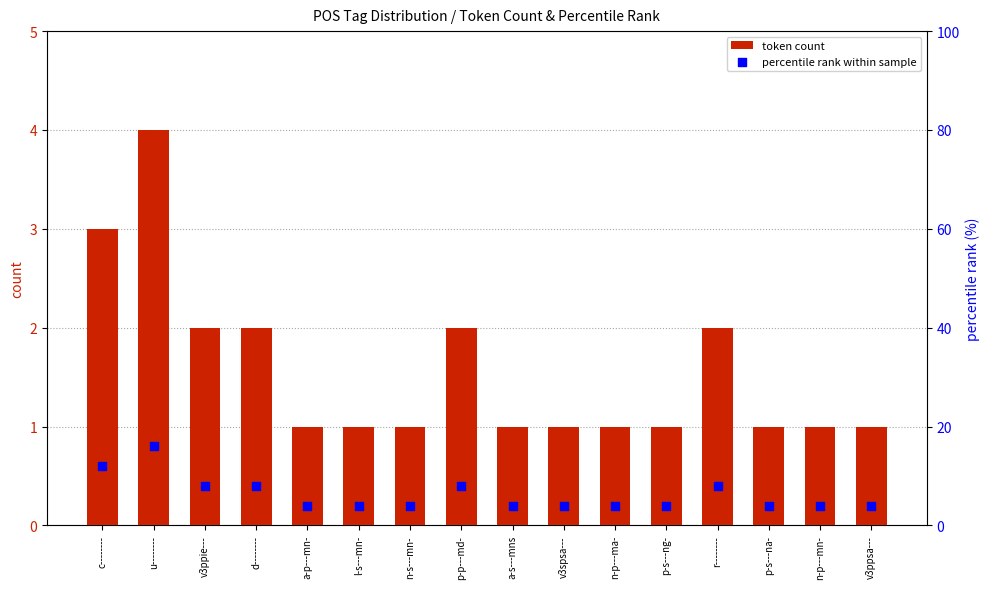

At how many categories does at least one series exceed 1?

16